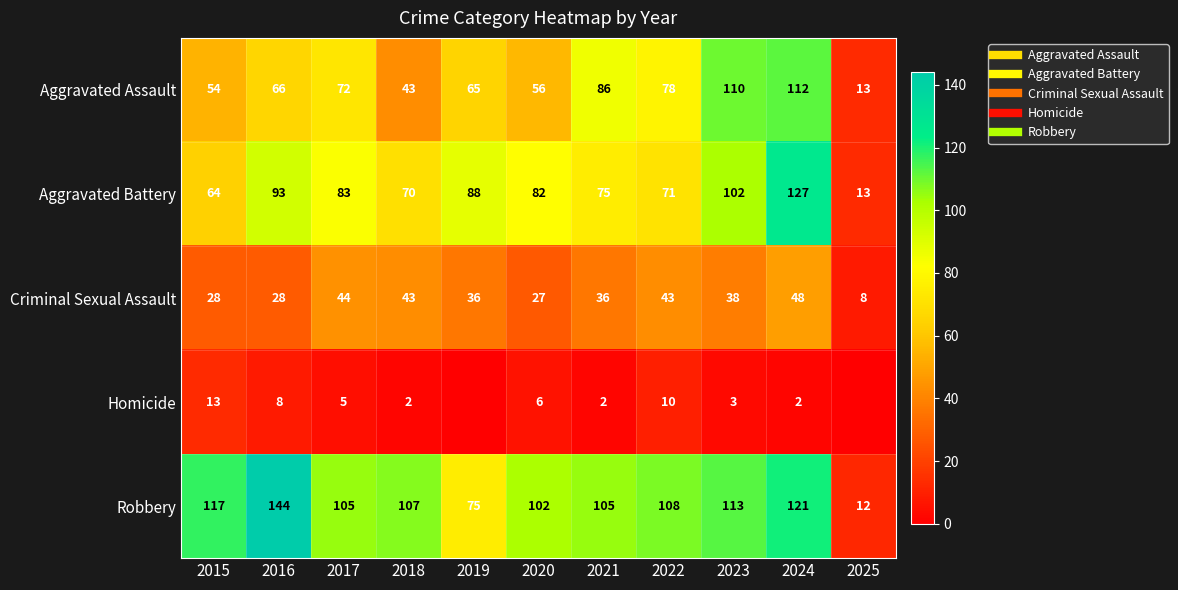

Which series changed the most between 2019 and 2022?

Robbery